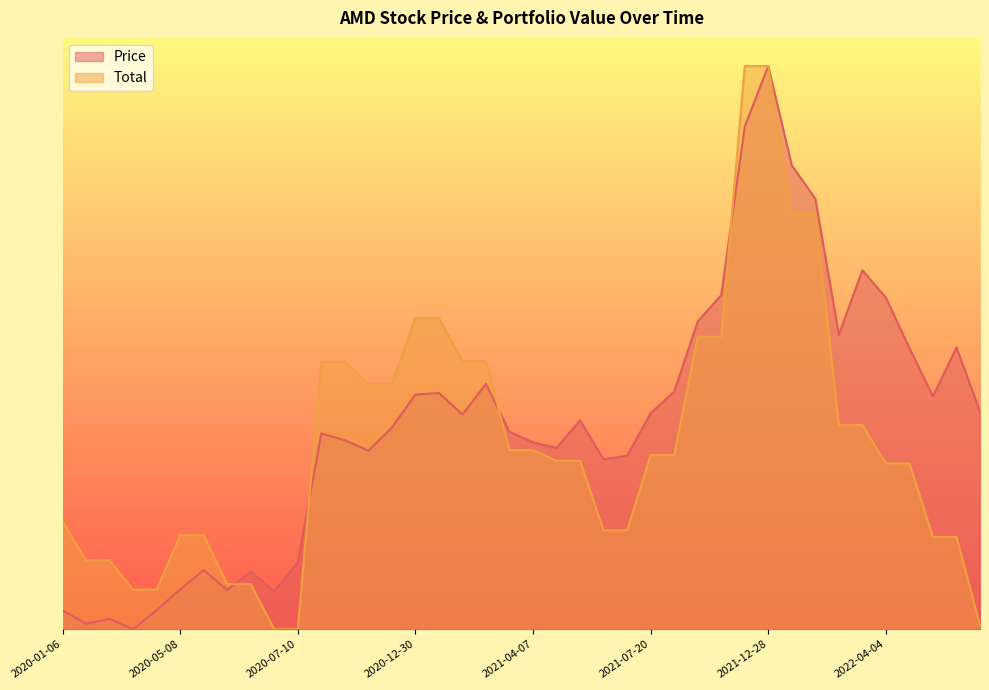

Between 2021-02-11 and 2022-03-15, which series saw the biggest shift?

Total